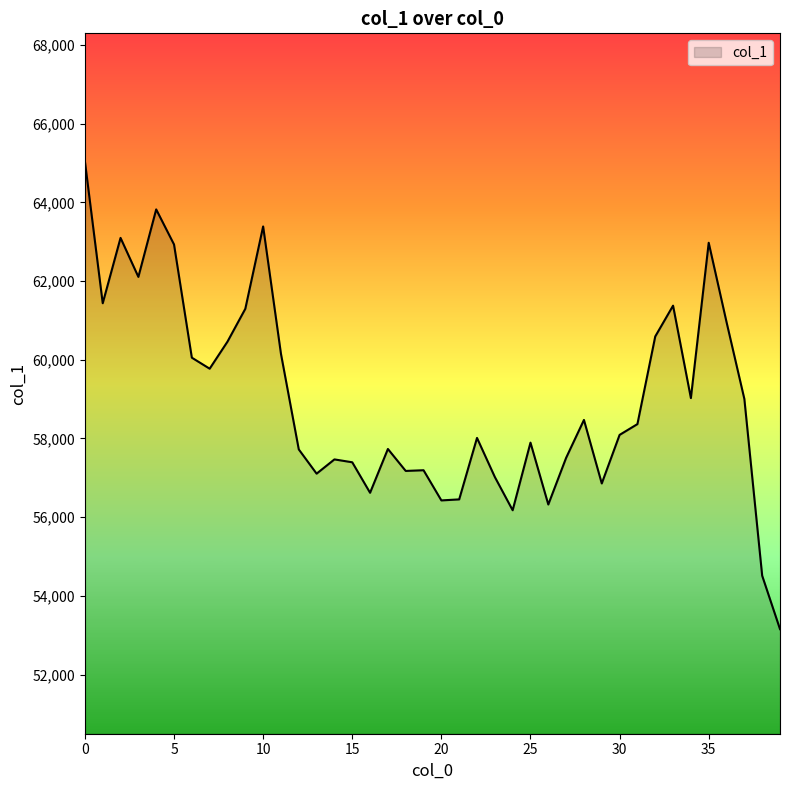

What is the difference between the maximum and minimum values?

11888